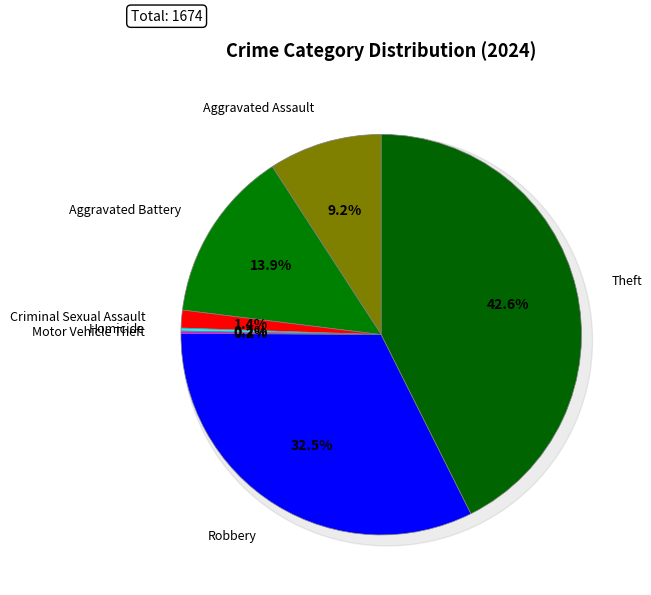

Rank the categories by value from highest to lowest.

Theft, Robbery, Aggravated Battery, Aggravated Assault, Criminal Sexual Assault, Homicide, Motor Vehicle Theft